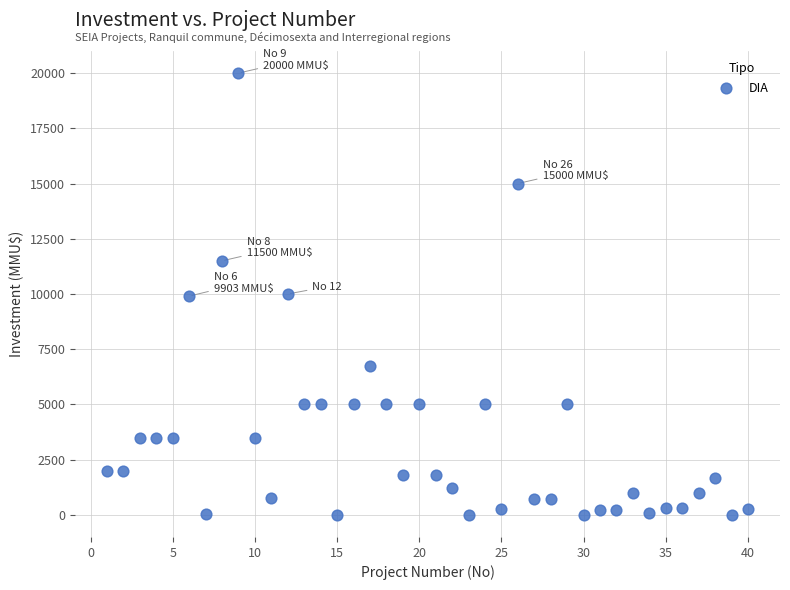

What is the range of X values (max minus min)?

39